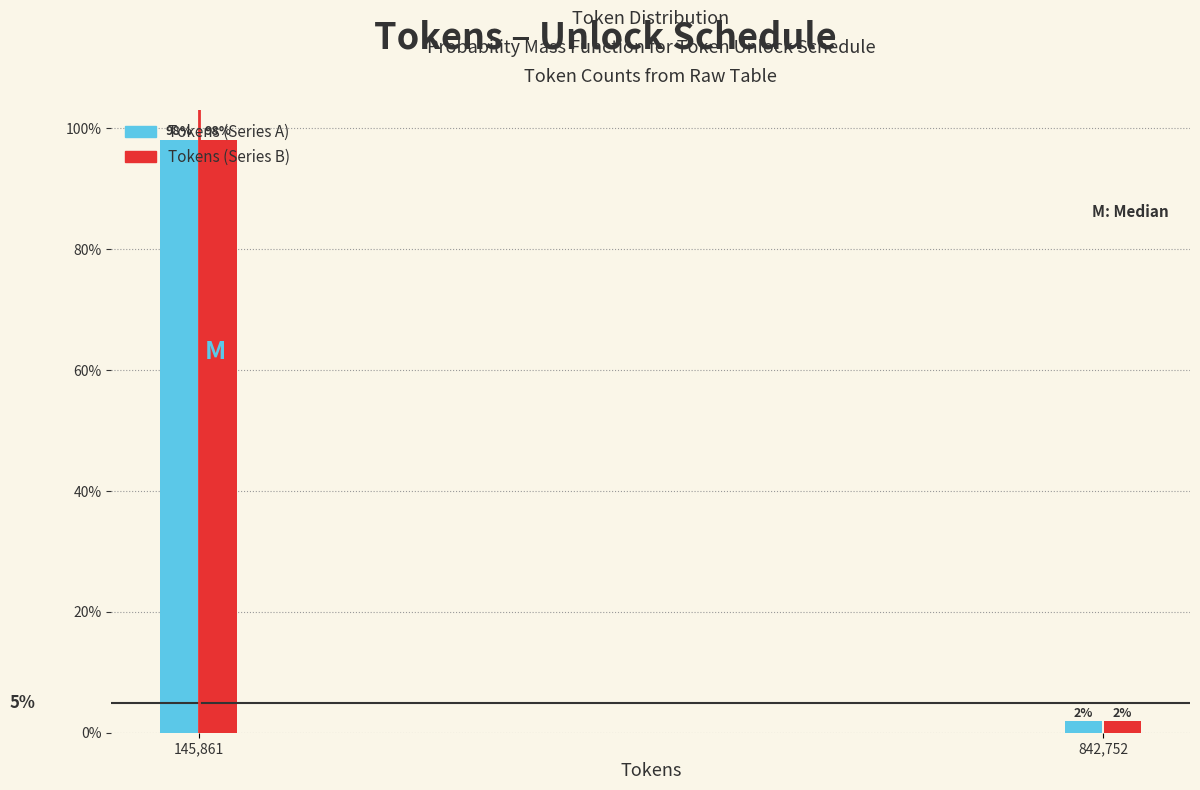

The Tokens (Series B) series shows 98.1 at 145,861. True or false?

True